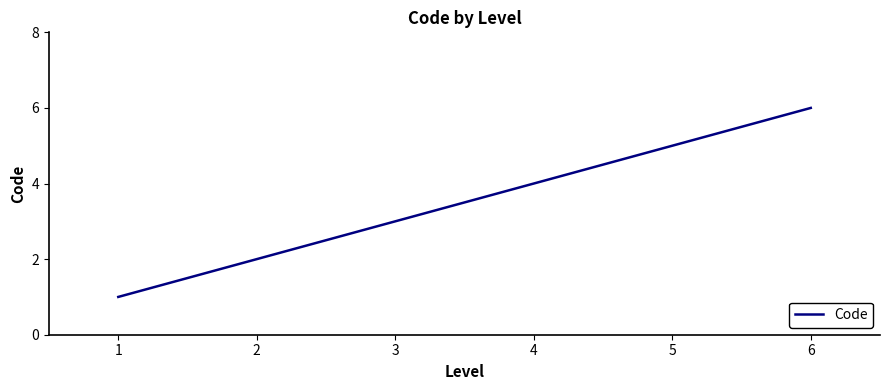

What is the difference between the maximum and minimum values?

5